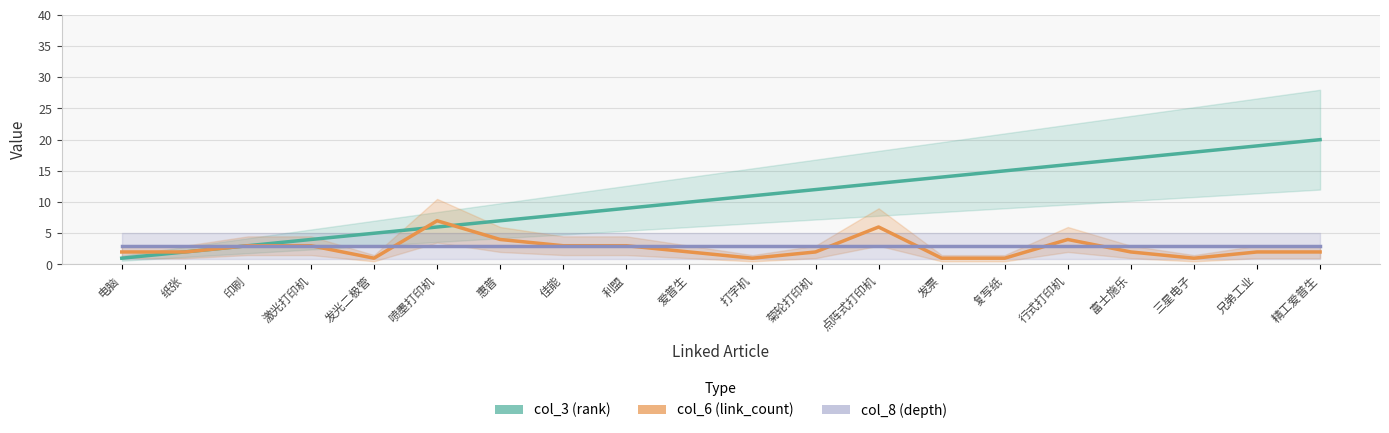

What is the difference between the highest and lowest values at 点阵式打印机?

10